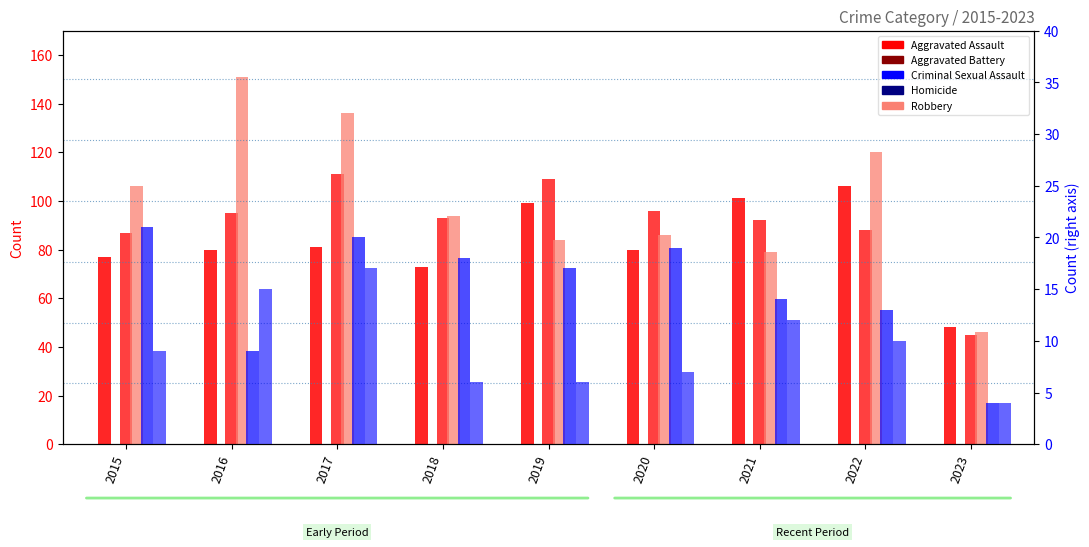

True or false: Aggravated Battery has a value of 149 at 2020.

False